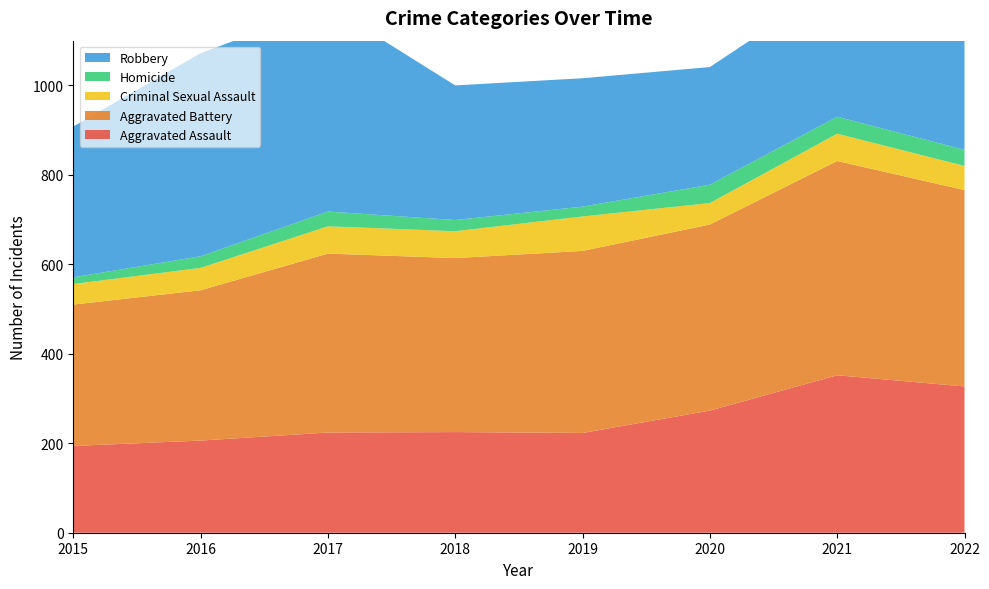

Reading left to right, transcribe all the data shown in this chart.

Aggravated Assault: 2015=194	2016=206	2017=224	2018=225	2019=223	2020=273	2021=352	2022=327
Aggravated Battery: 2015=316	2016=336	2017=400	2018=389	2019=407	2020=416	2021=479	2022=439
Criminal Sexual Assault: 2015=46	2016=50	2017=61	2018=60	2019=77	2020=48	2021=61	2022=54
Homicide: 2015=15	2016=26	2017=33	2018=25	2019=22	2020=41	2021=38	2022=36
Robbery: 2015=337	2016=454	2017=460	2018=301	2019=287	2020=263	2021=300	2022=304